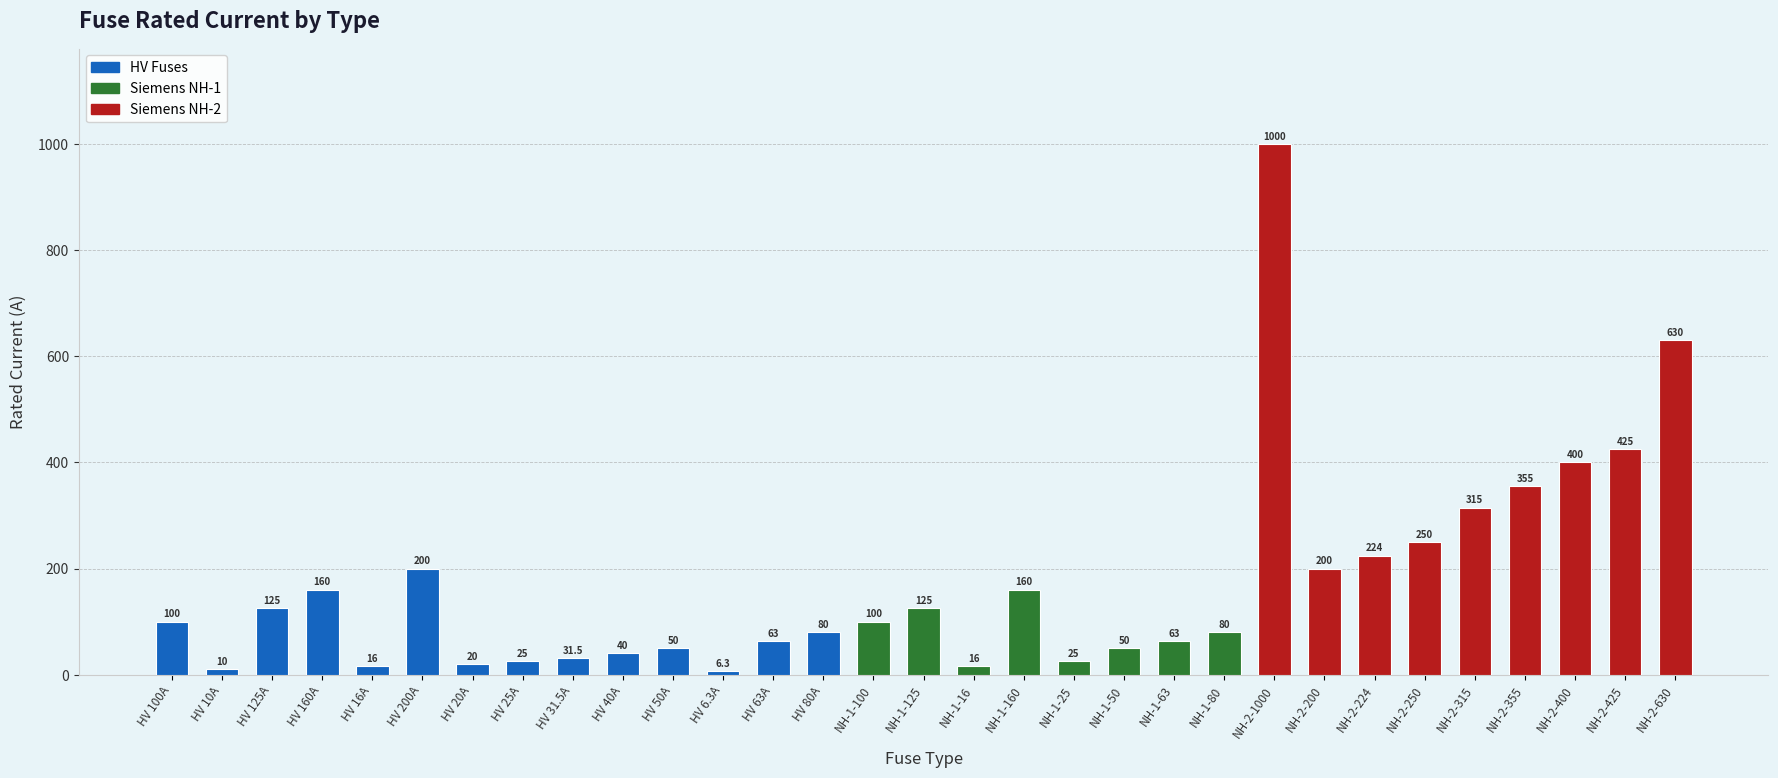

What is the sum of all values?

5344.8